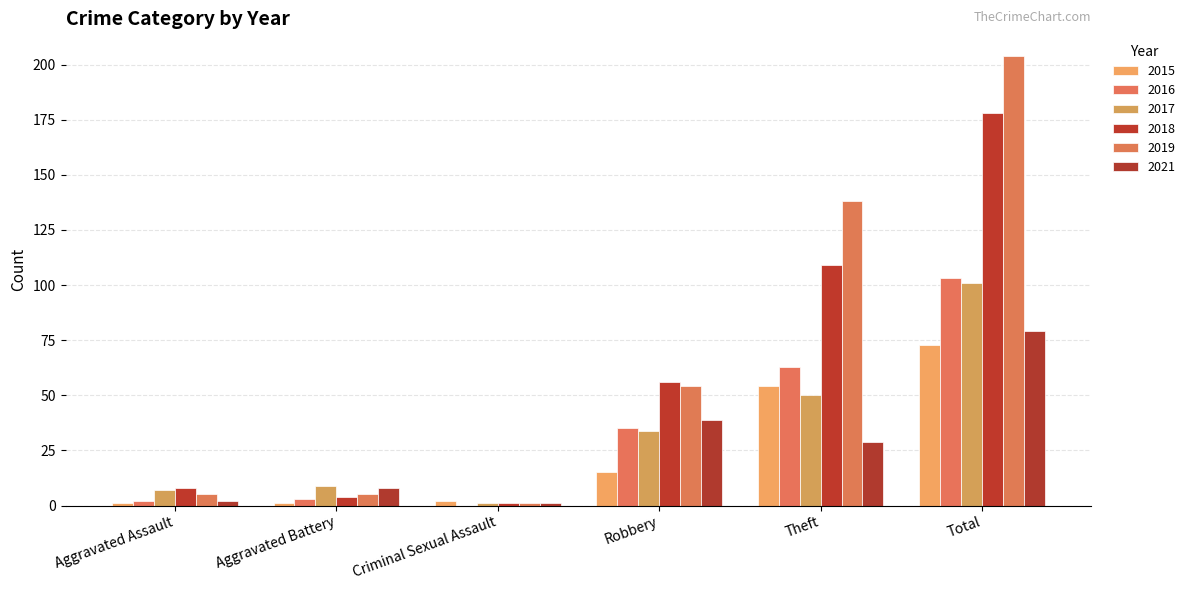

At which label does 2015 reach its minimum?

Aggravated Assault